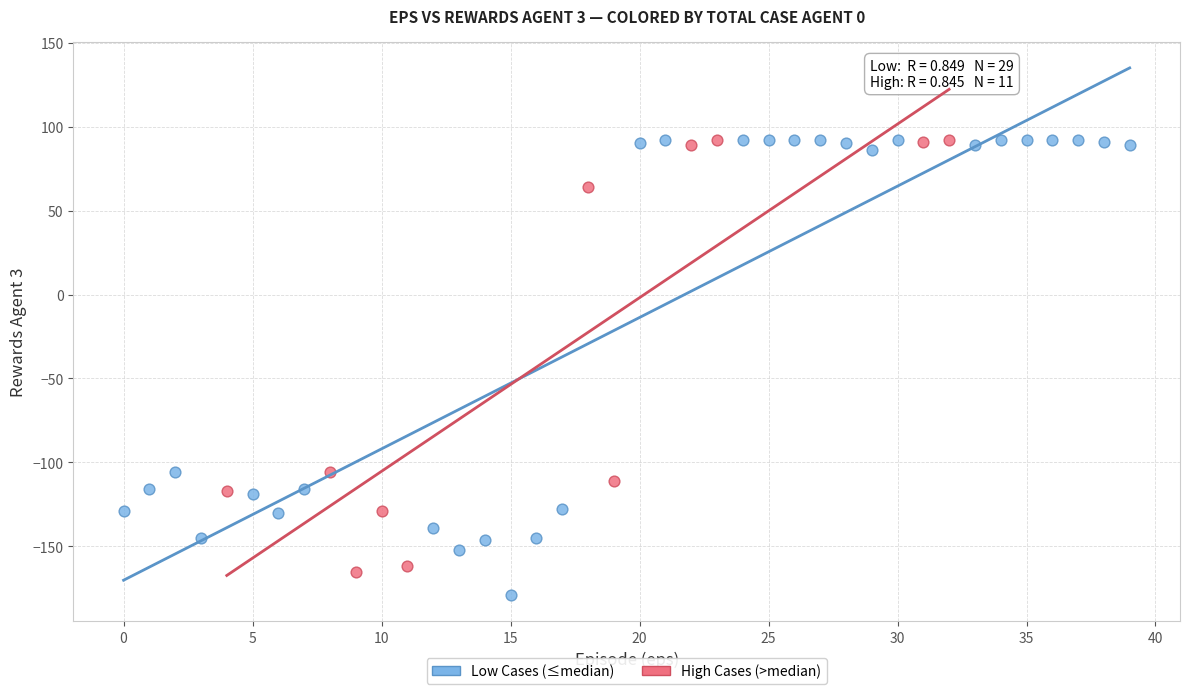

Which series has the widest spread of Y values?

Low Cases (≤median)